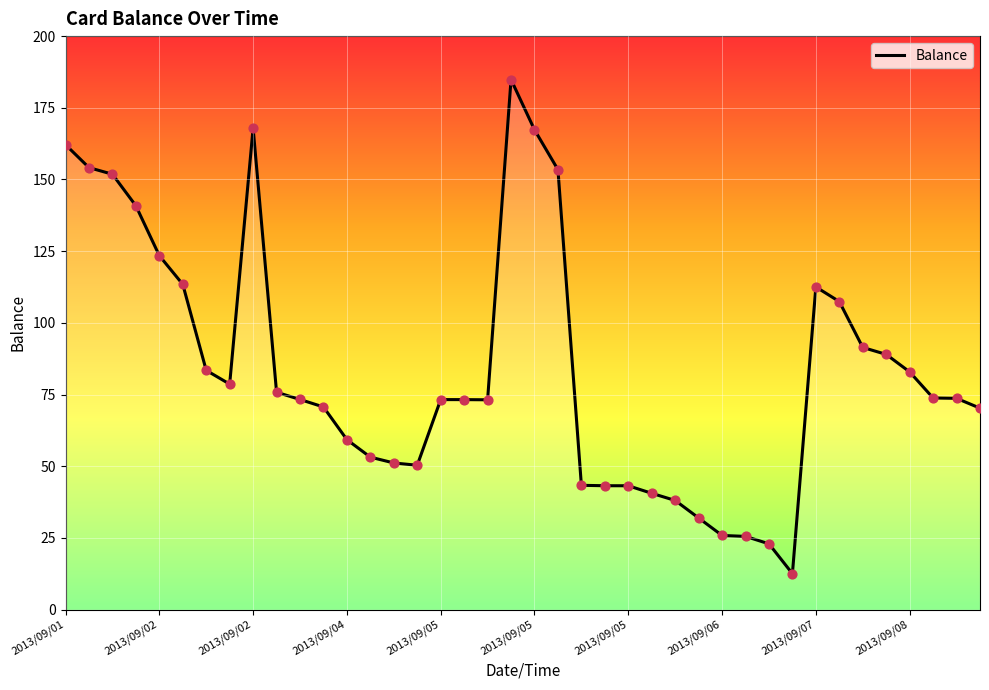

What is the difference between the maximum and minimum values?

172.3